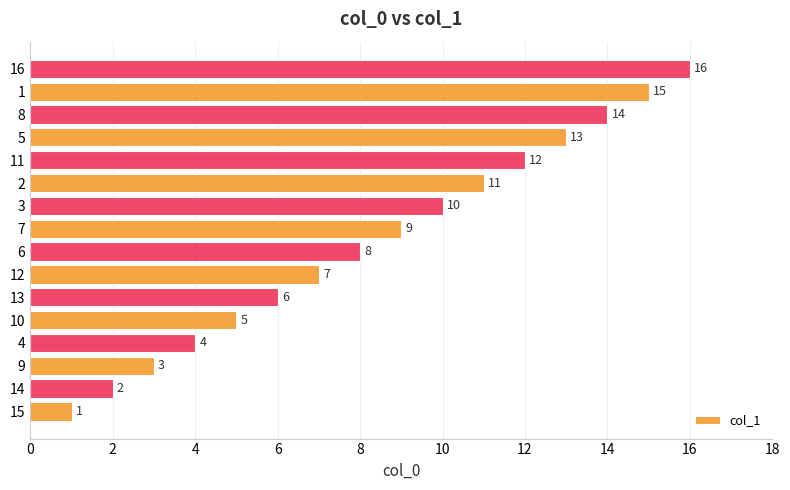

What is the greatest value displayed?

16